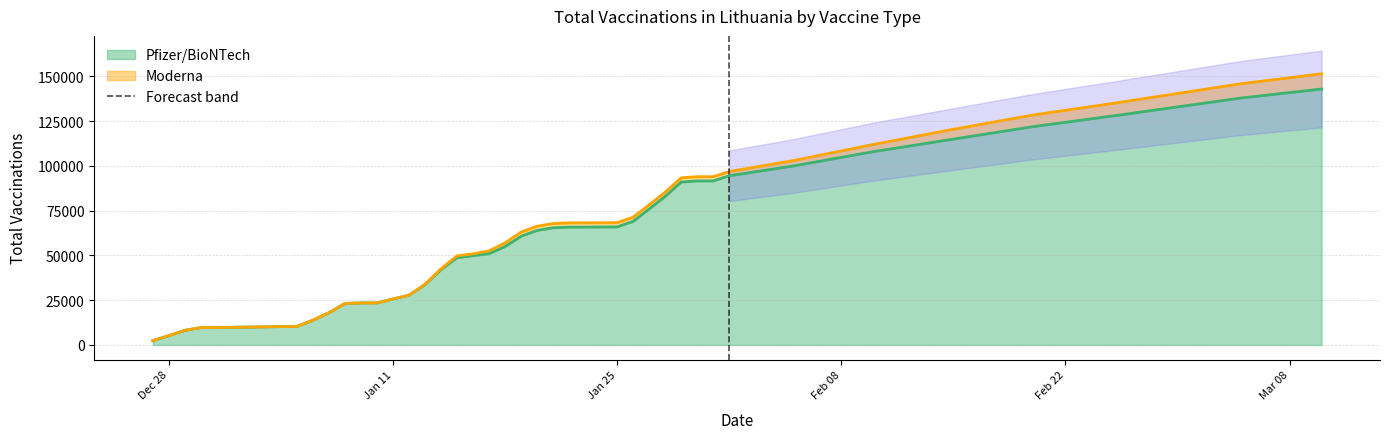

What is the change in value from 2021-01-13 to 2021-01-19?

+26973